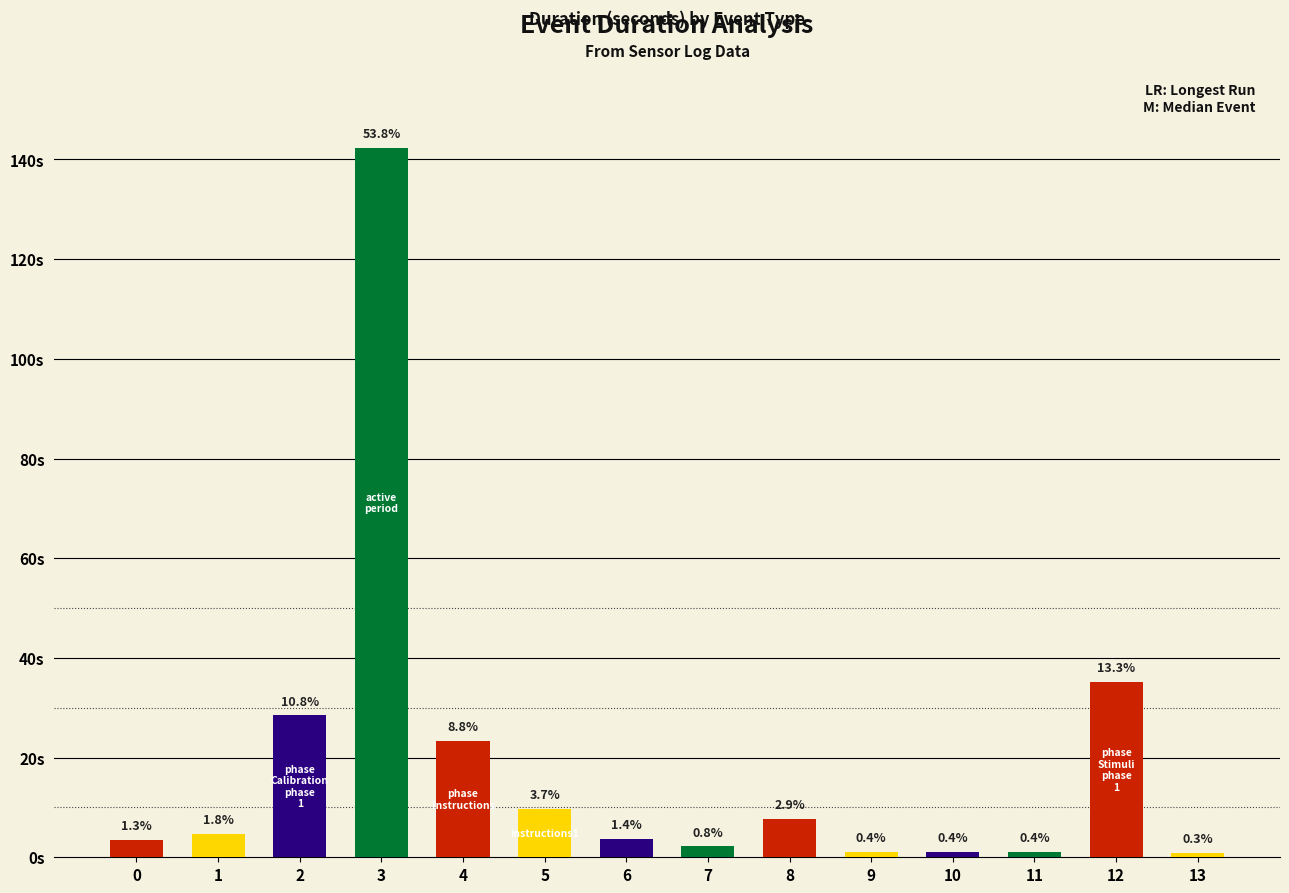

Which category has the highest value across all series?

active_period